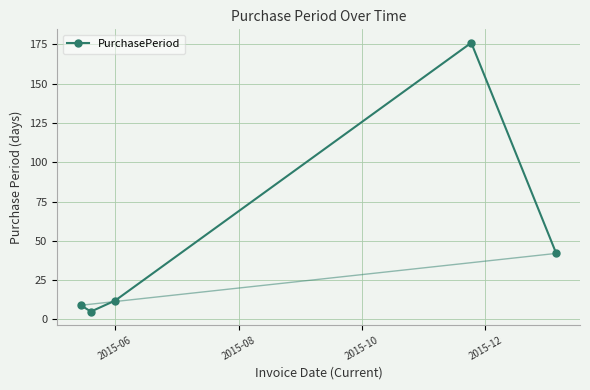

Reading right to left, extract all data points from this chart.

42	176	12	5	9